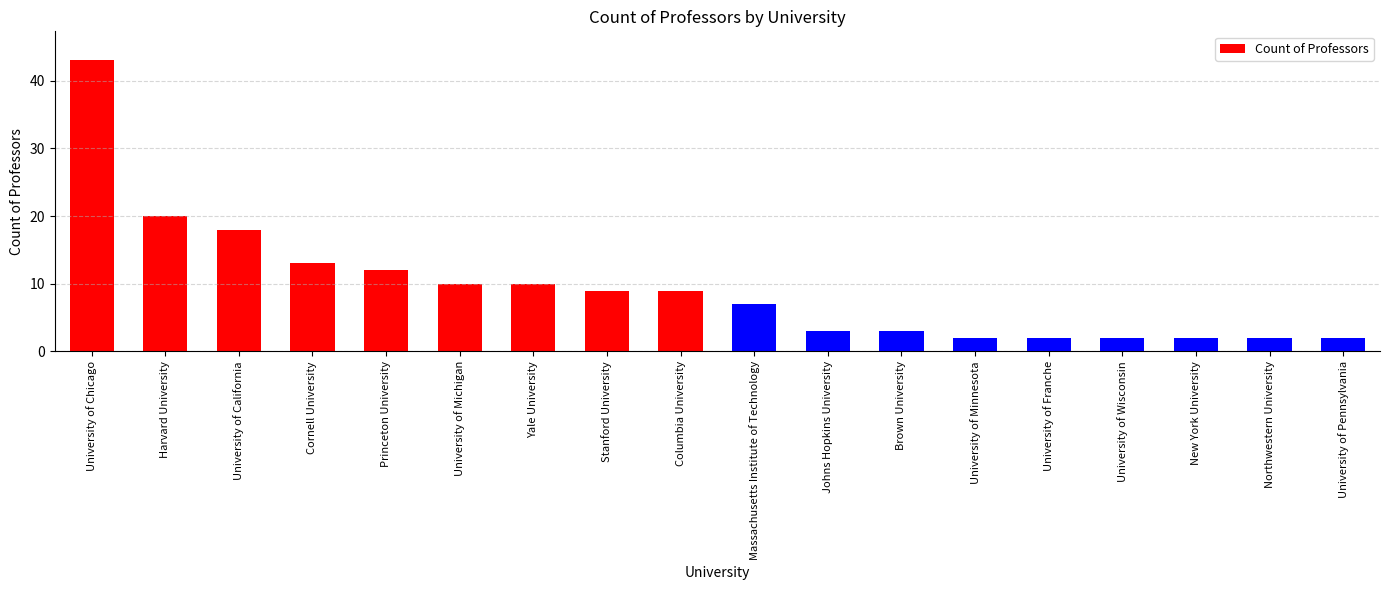

Which category has the highest value across all series?

University of Chicago